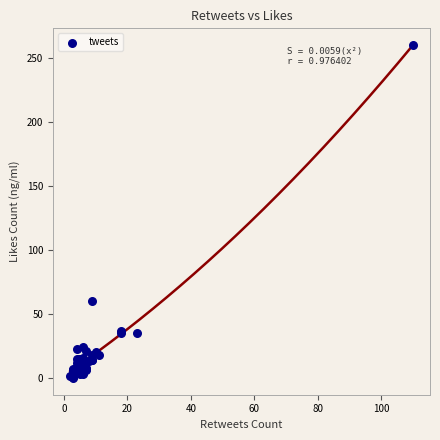

What Y value in the scatter plot is closest to 130?

60